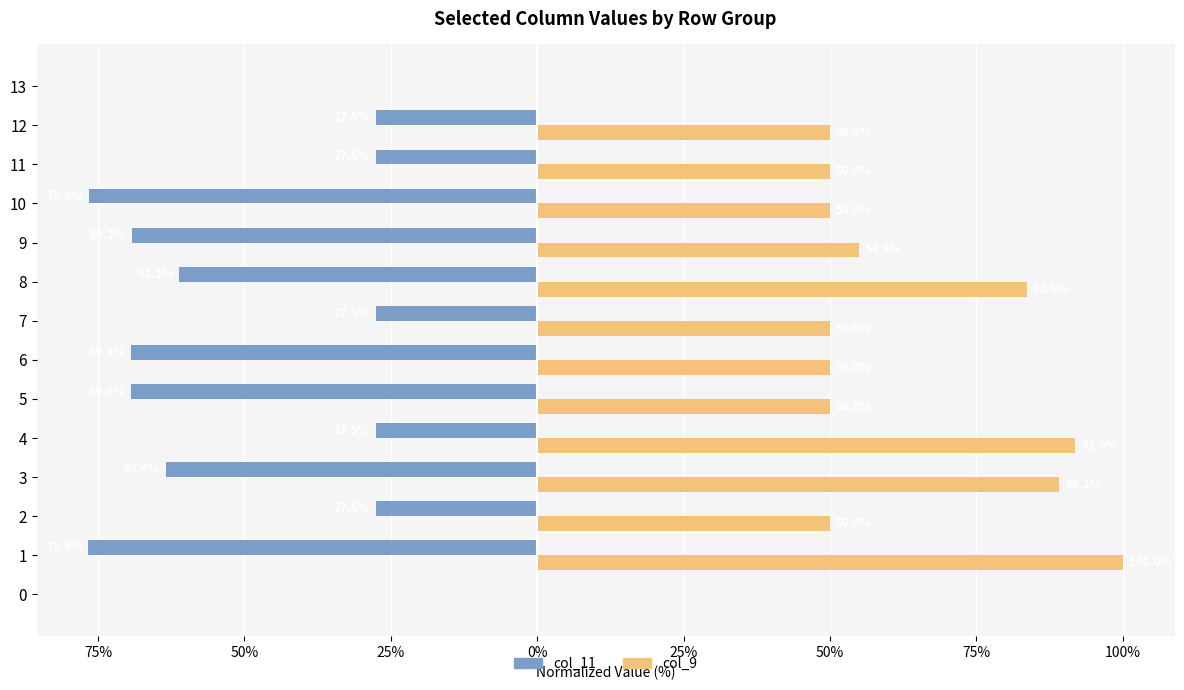

Rank the series by their maximum value, from lowest to highest.

col_11, col_9